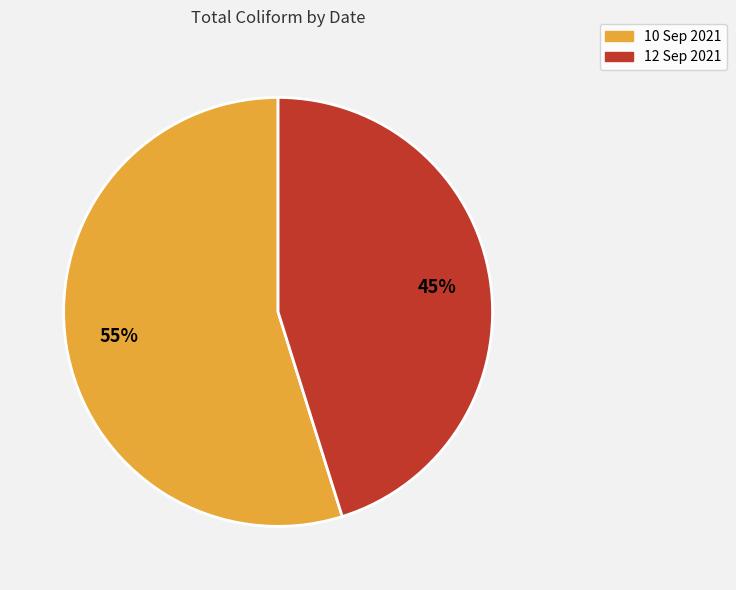

Is it true that 10 Sep 2021 is 49% of the pie?

False